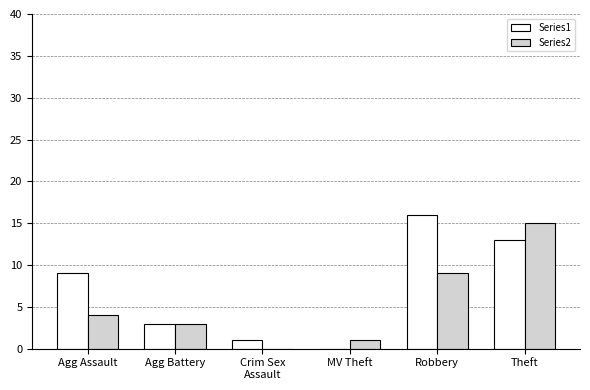

Which category has the highest value across all series?

Robbery